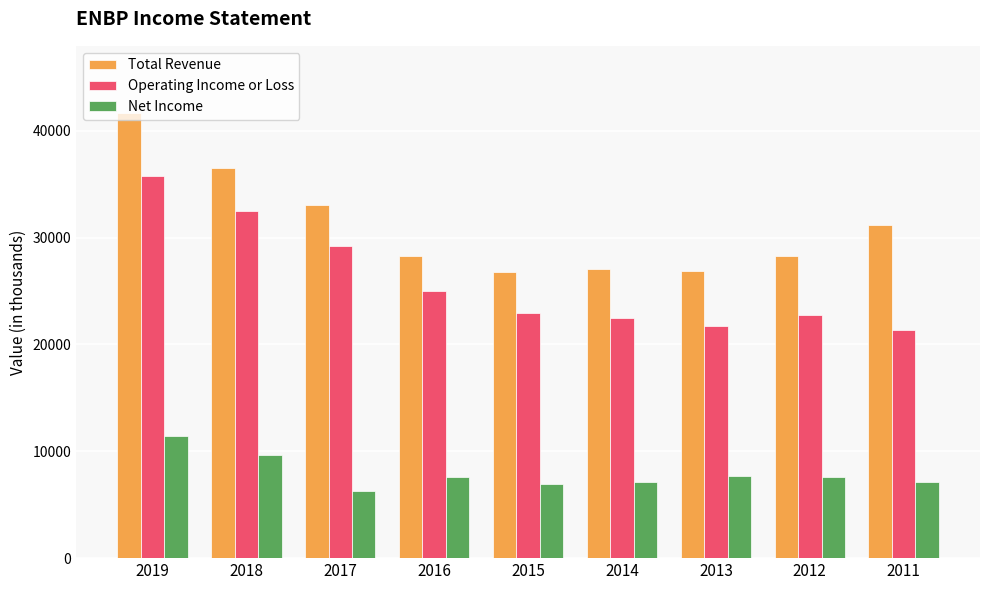

What is the difference between the second highest and minimum values in the Operating Income or Loss series?

11100